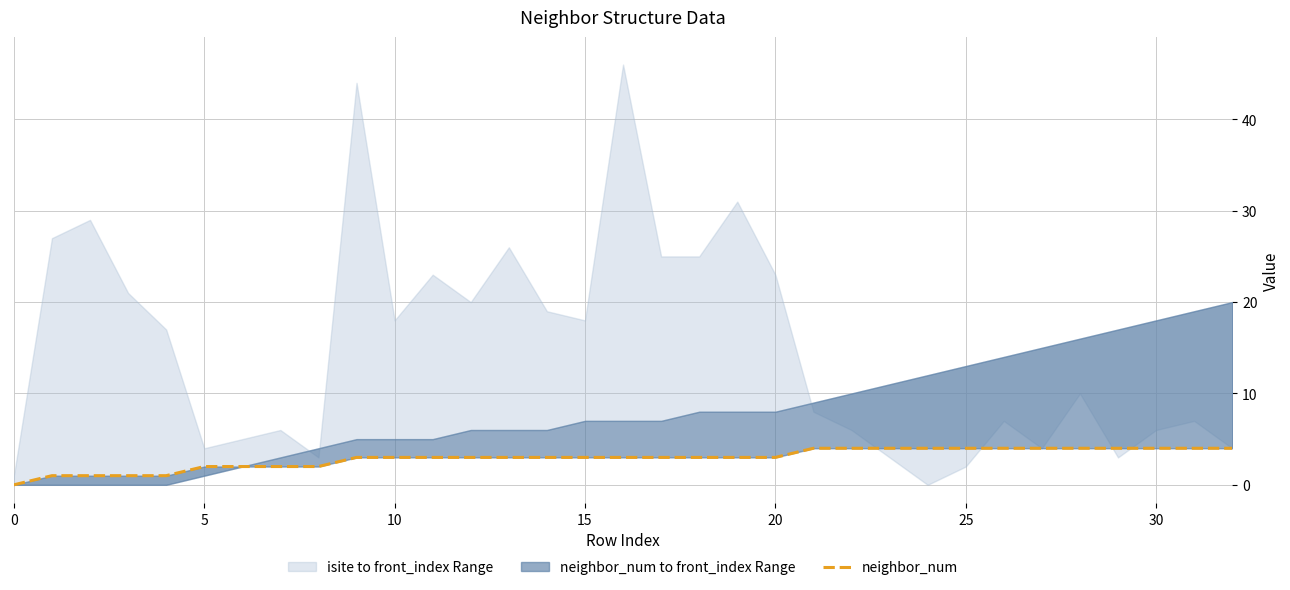

Reading left to right, list all the values displayed in this chart.

0	1	1	1	1	2	2	2	2	3	3	3	3	3	3	3	3	3	3	3	3	4	4	4	4	4	4	4	4	4	4	4	4